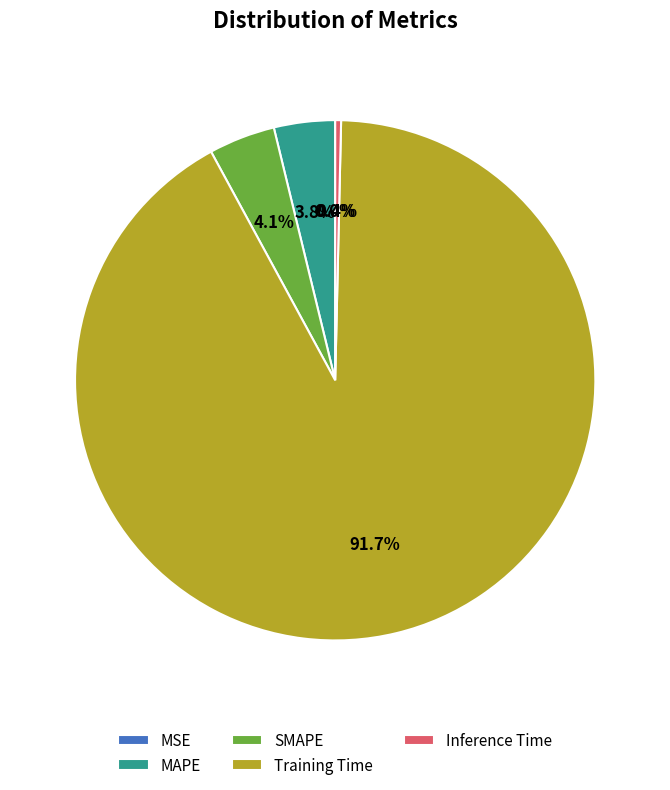

To the nearest percent, what is the combined percentage of Training Time and Inference Time?

92%